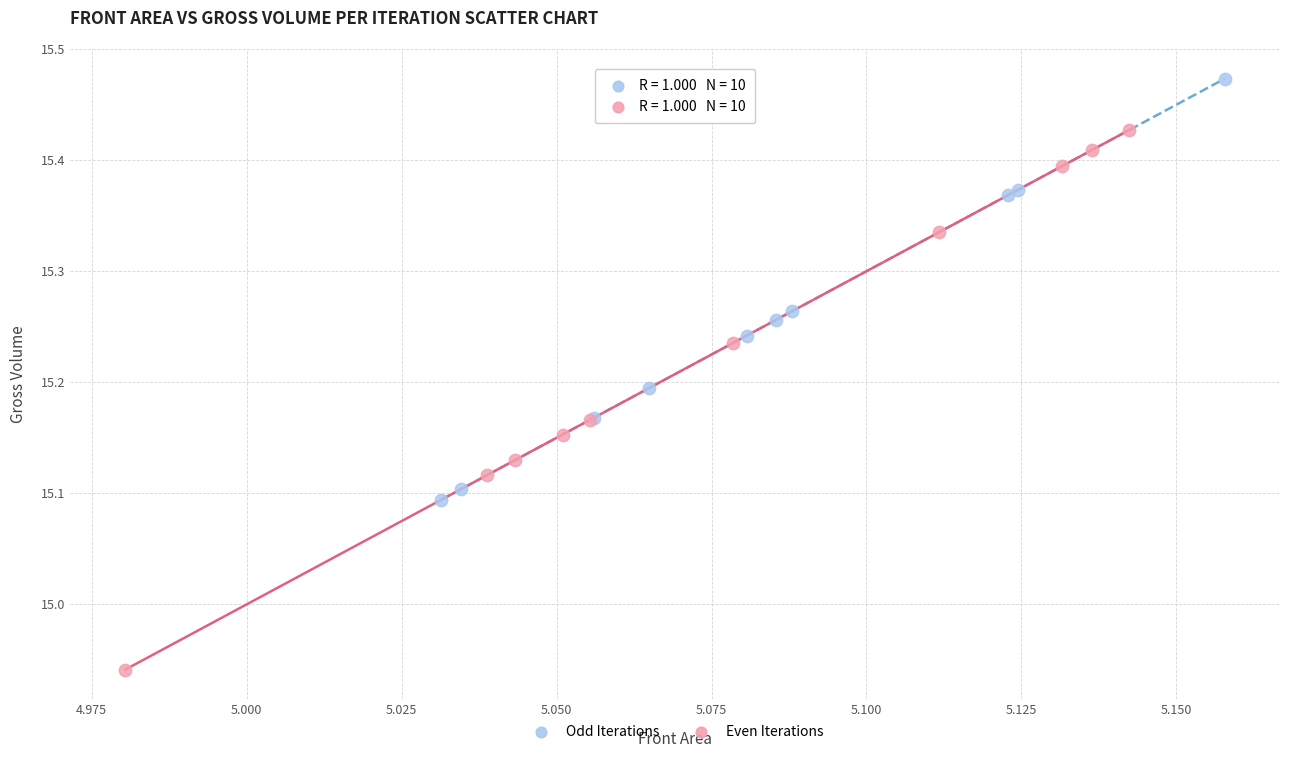

Which series reaches the maximum Y coordinate?

Odd Iterations